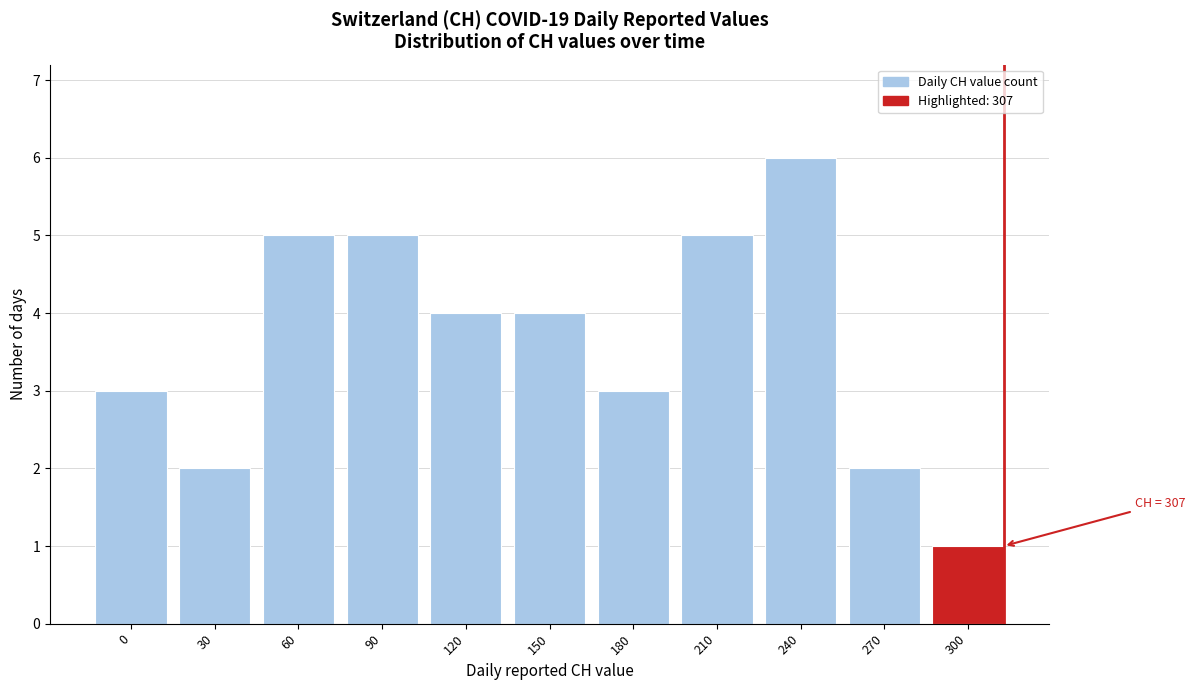

Reading left to right, transcribe all the data shown in this chart.

0=3	30=2	60=5	90=5	120=4	150=4	180=3	210=5	240=6	270=2	300=1